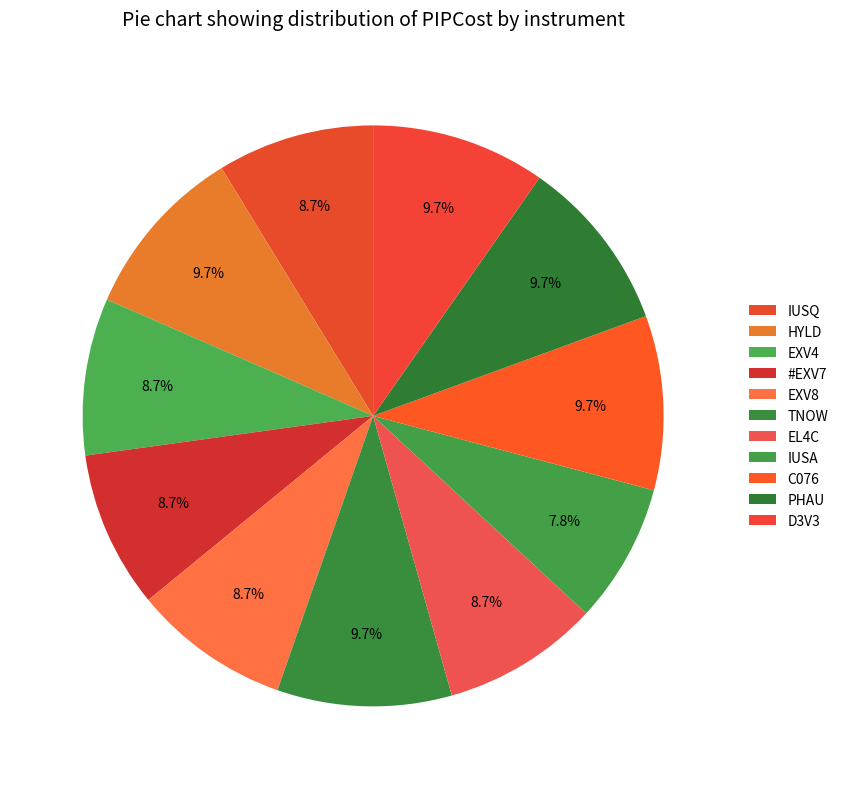

Is the sum of #EXV7 and TNOW greater than half?

No